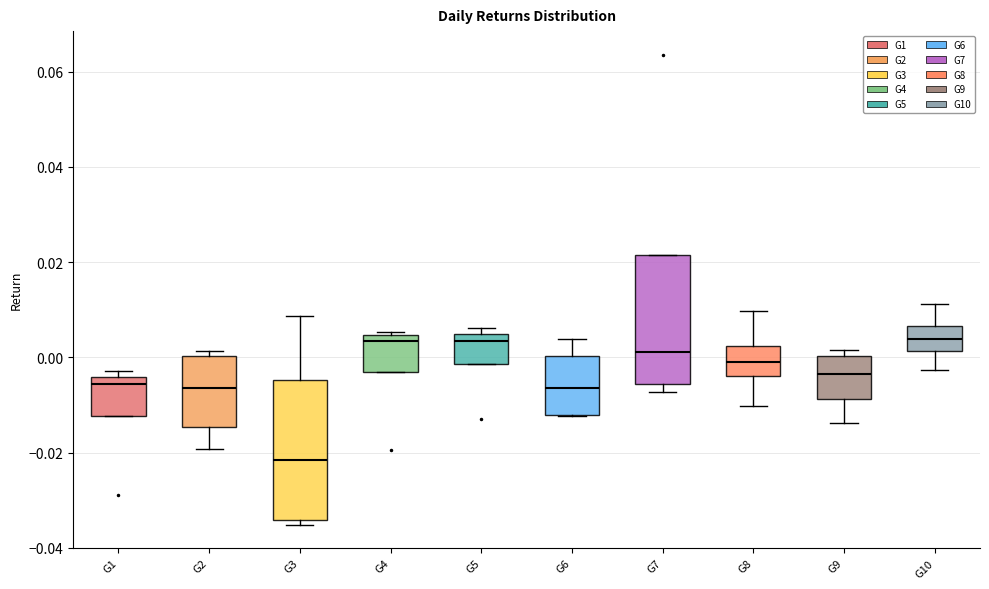

Comparing the boxes themselves (not the whiskers), which one is the tallest?

G3